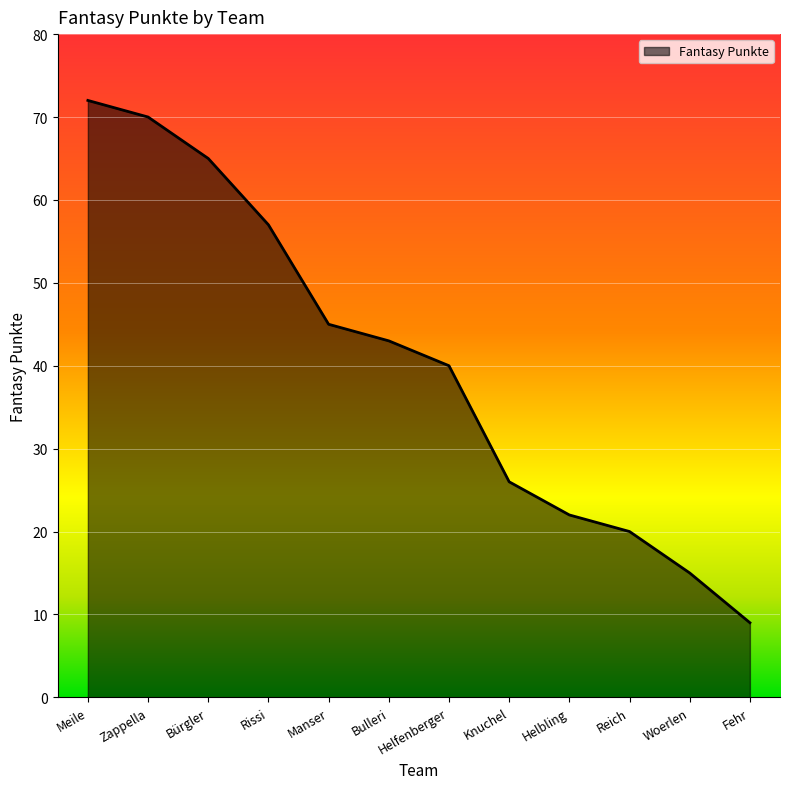

Reading left to right, transcribe all the data shown in this chart.

Meile=72	Zappella=70	Bürgler=65	Rissi=57	Manser=45	Bulleri=43	Helfenberger=40	Knuchel=26	Helbling=22	Reich=20	Woerlen=15	Fehr=9